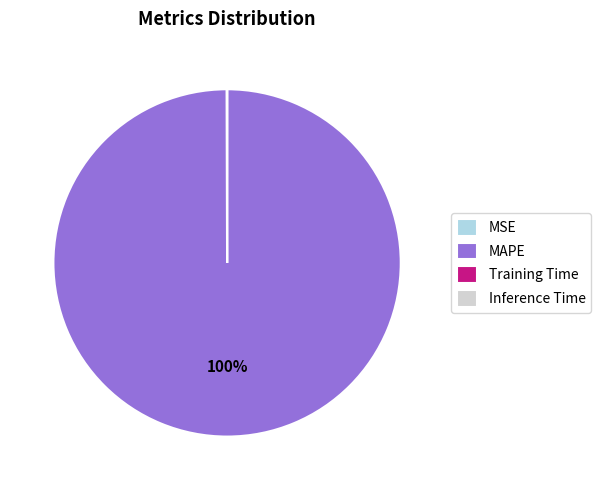

To the nearest percent, what is the average slice percentage?

25%